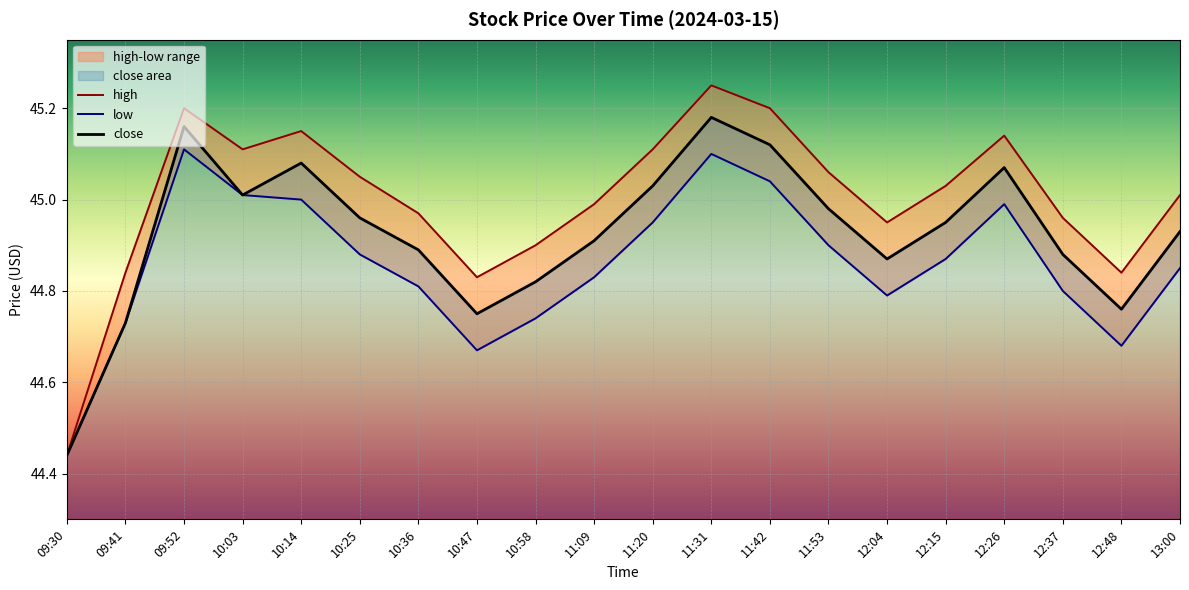

At which label is close closest to 44?

09:30